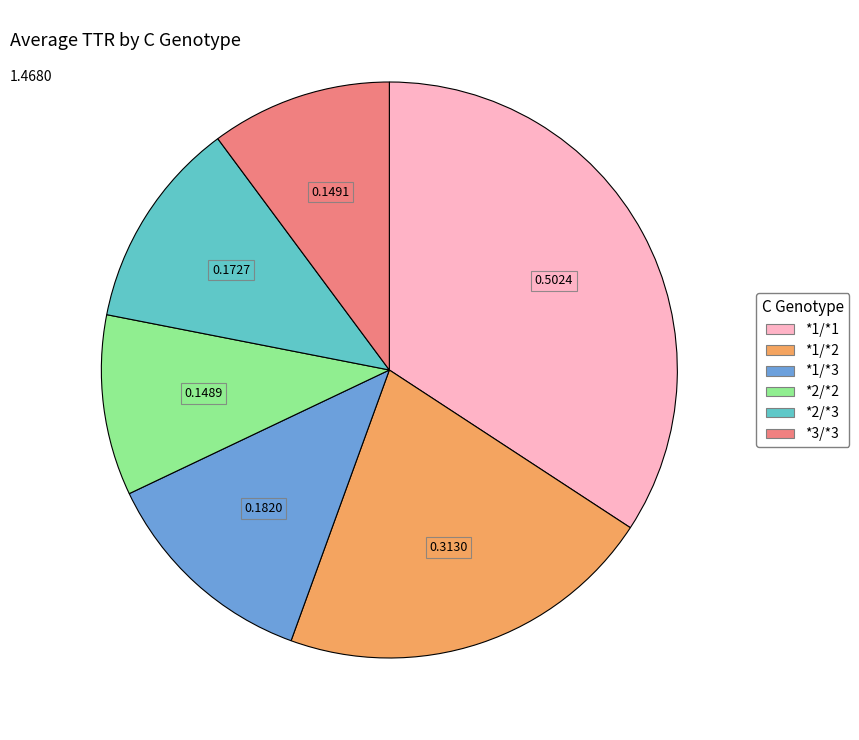

True or false: *2/*3 accounts for 12% of the total.

True